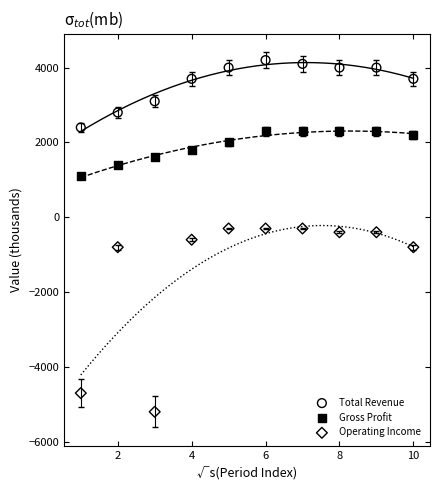

Across all data points, what is the range of Y values (max minus min)?

9400